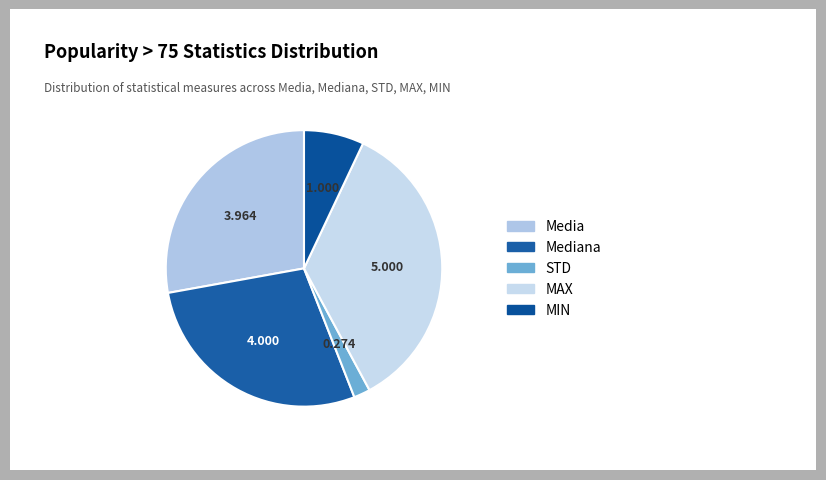

What percentage is the Media slice, to the nearest percent?

28%